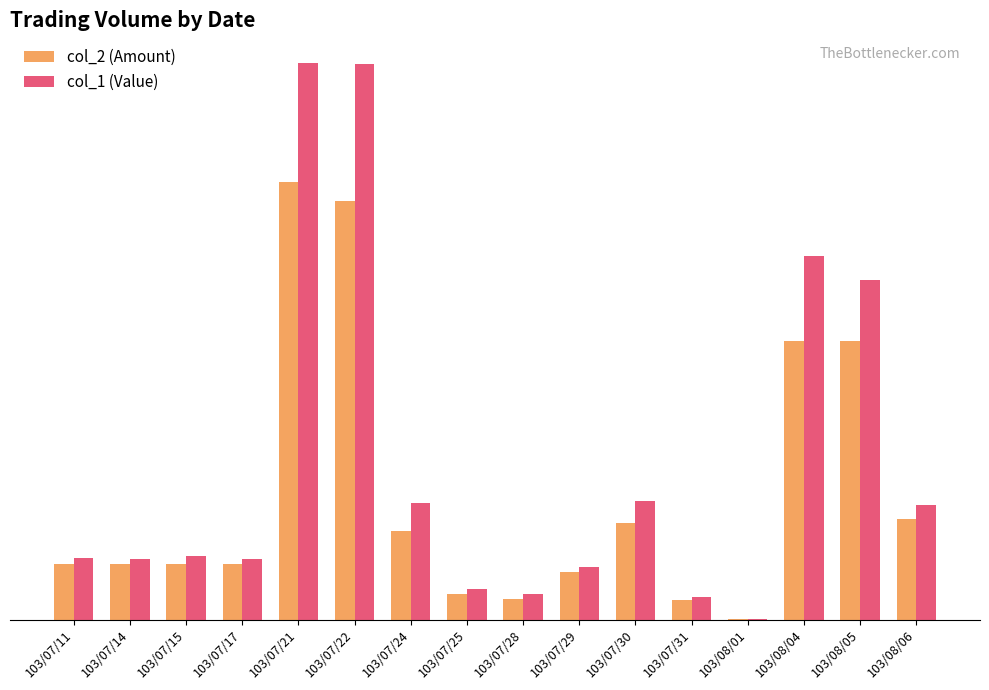

At which label does col_2 (Amount) reach its minimum?

103/08/01